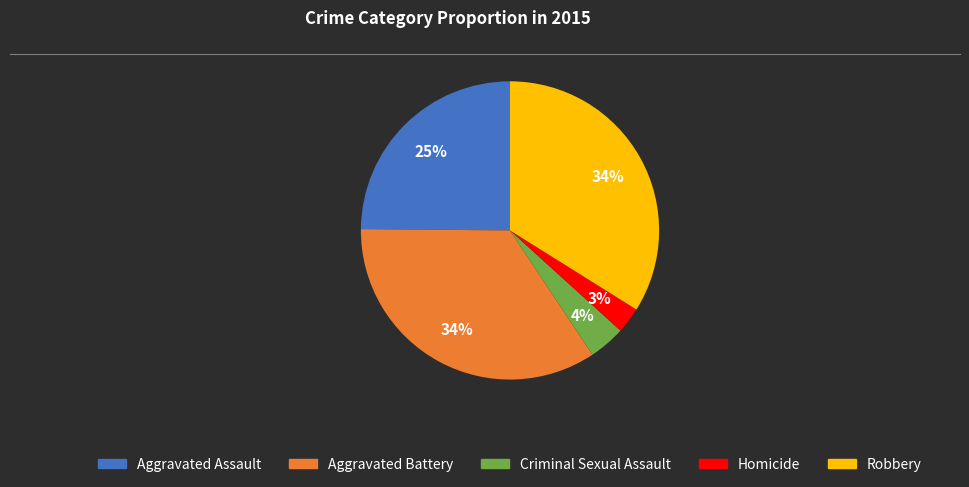

What is the smallest slice in the pie chart?

Homicide